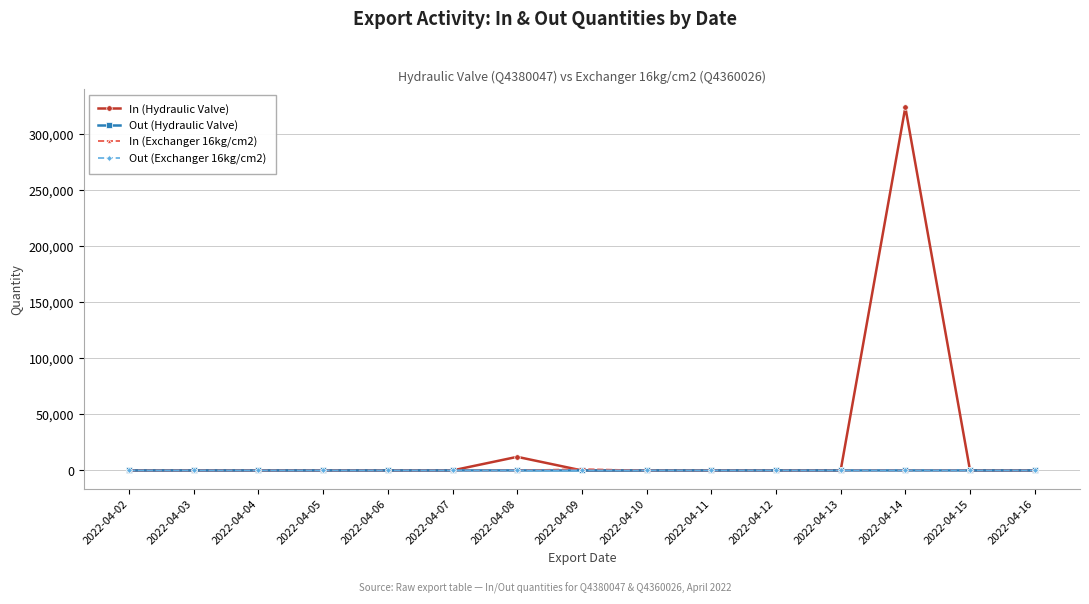

At which category is the sum across all series the highest?

2022-04-14